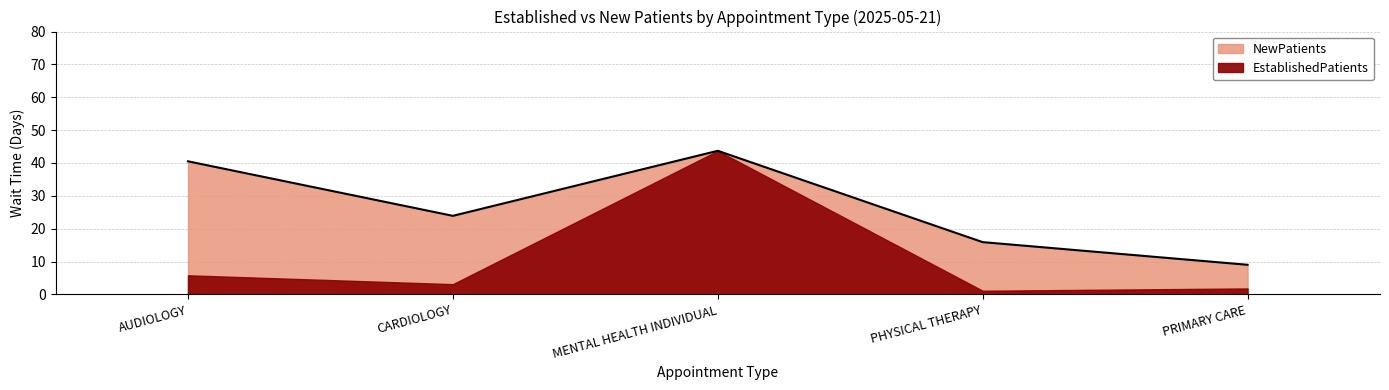

What is the value of the EstablishedPatients point at the 5th from the left?

1.8